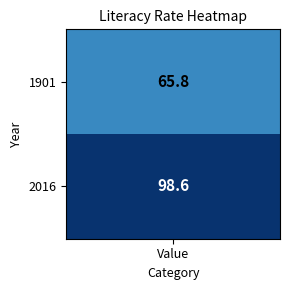

List the labels in order of value, largest first.

2016, 1901